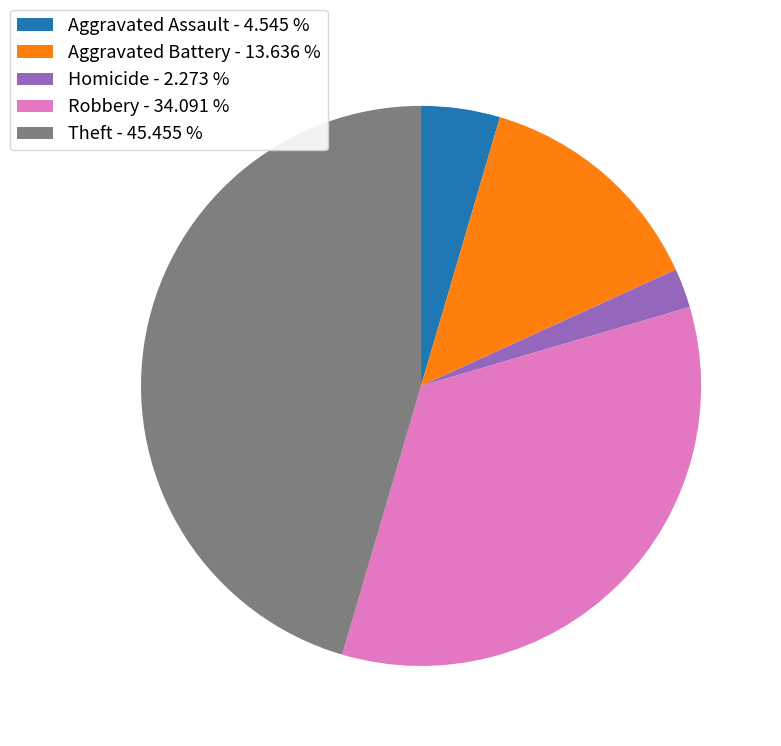

Is the sum of Aggravated Battery - 13.636 % and Aggravated Assault - 4.545 % greater than half?

No